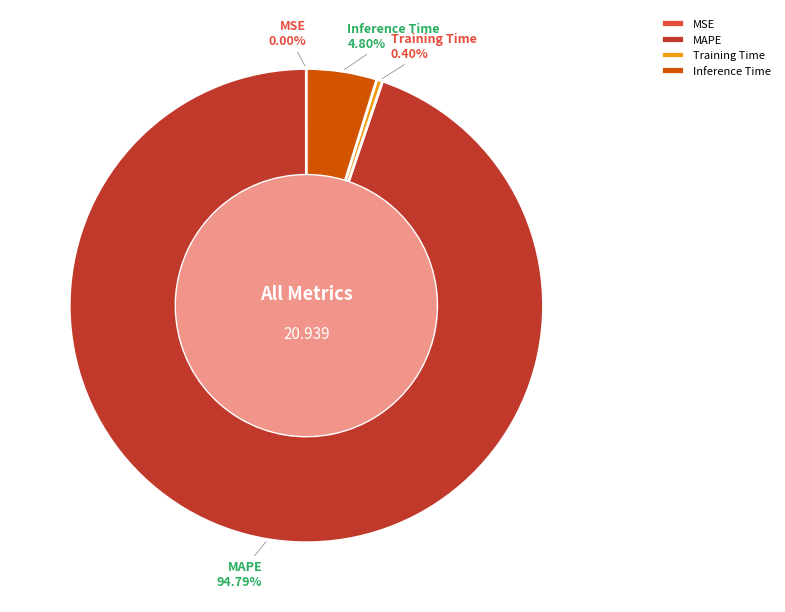

Is there any slice that represents more than half of the pie?

Yes